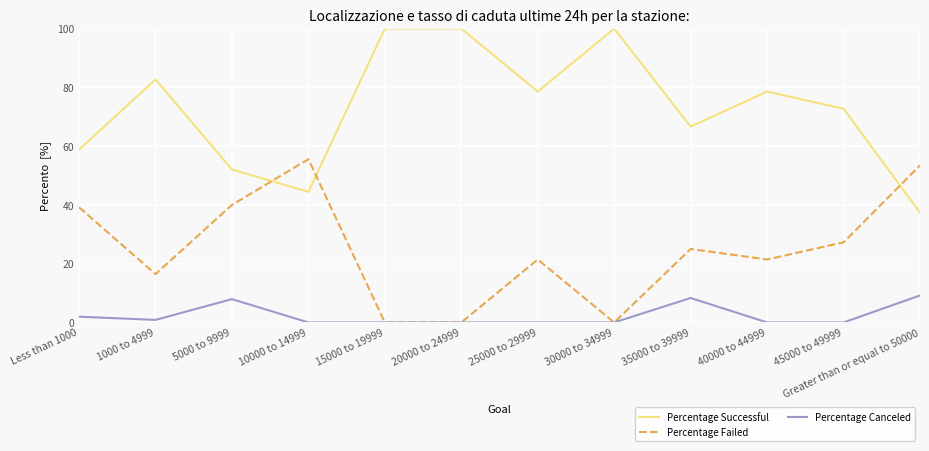

What is the maximum value shown in the chart?

100.0